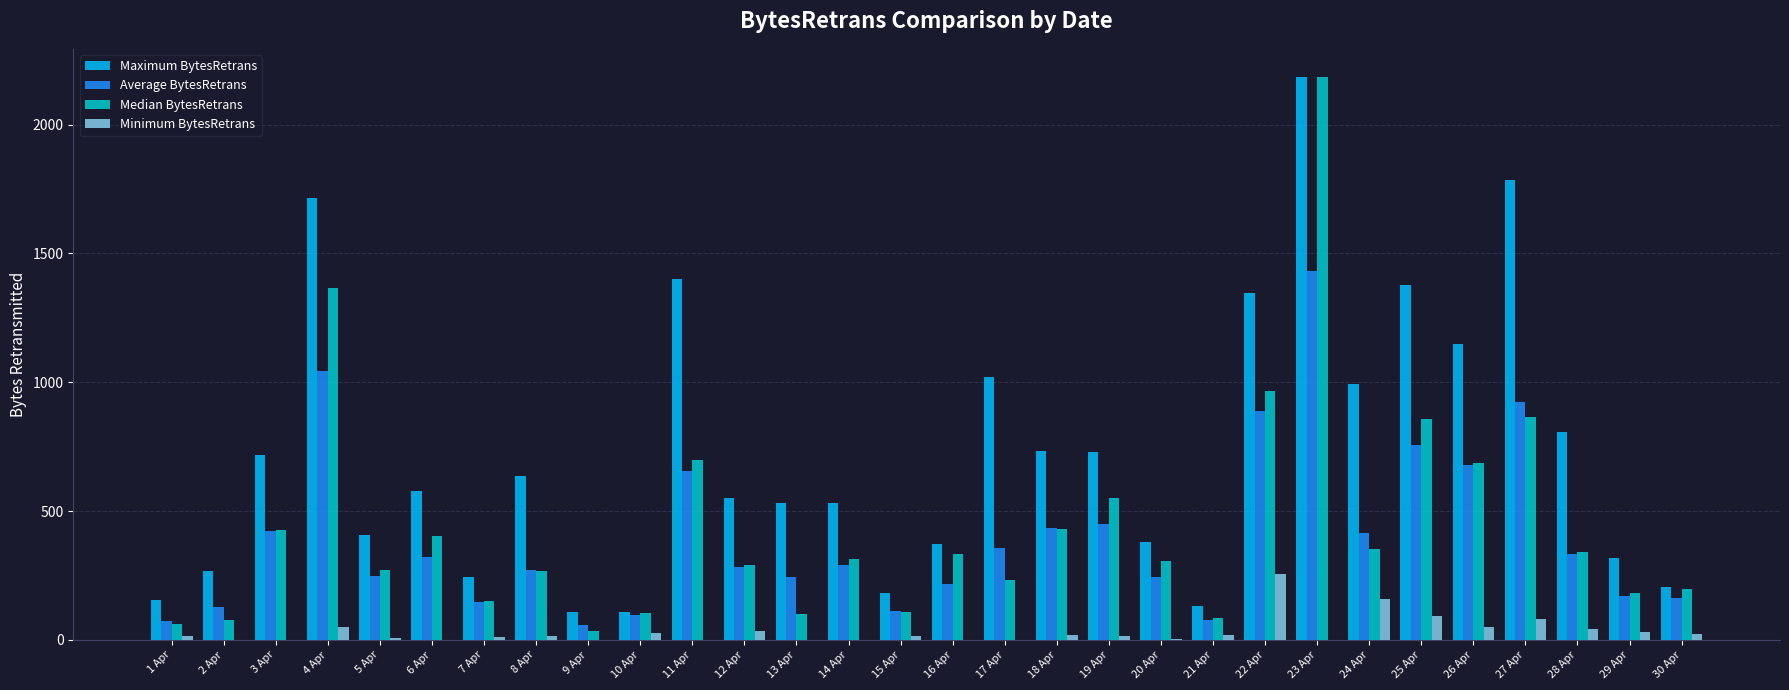

At which category does the chart reach its peak across all series?

23 Apr